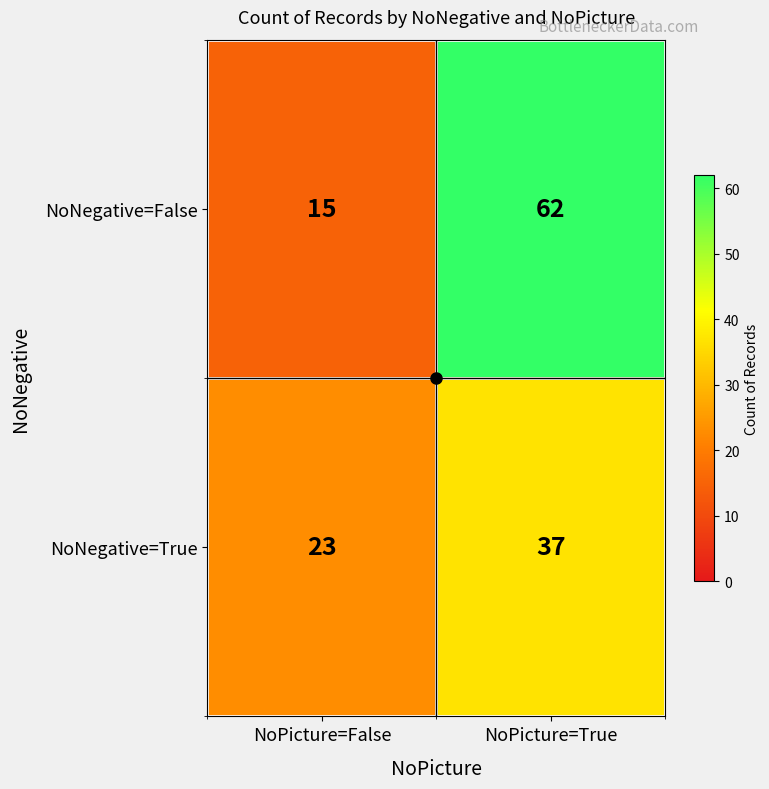

What value does the NoNegative=False series have at NoPicture=True?

62